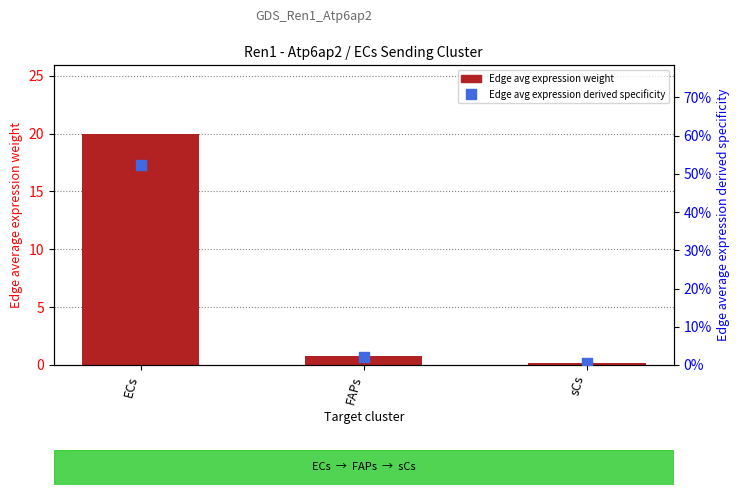

Which series has the largest Y range (max minus min)?

Edge avg expression weight